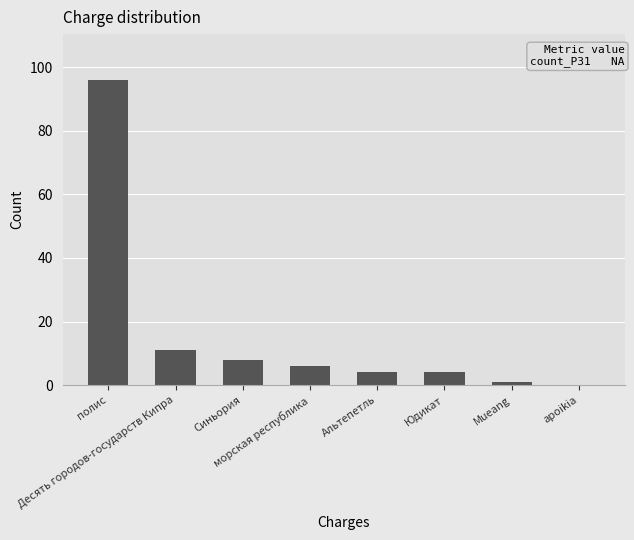

Count the number of categories in the chart.

8